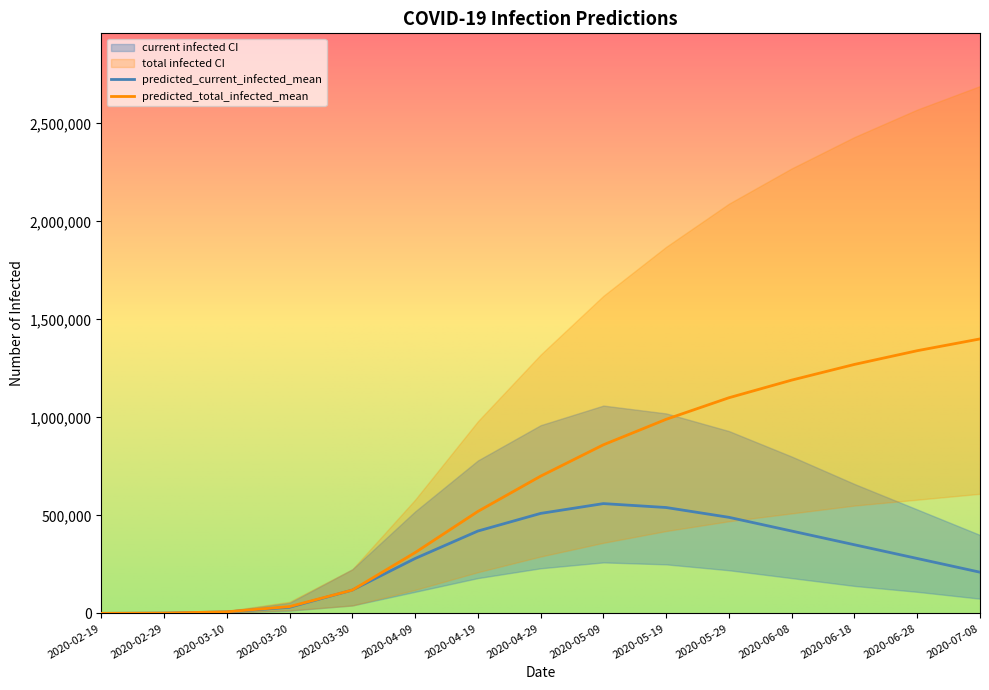

How many data points in predicted_total_infected_upper are less than 1320000?

7